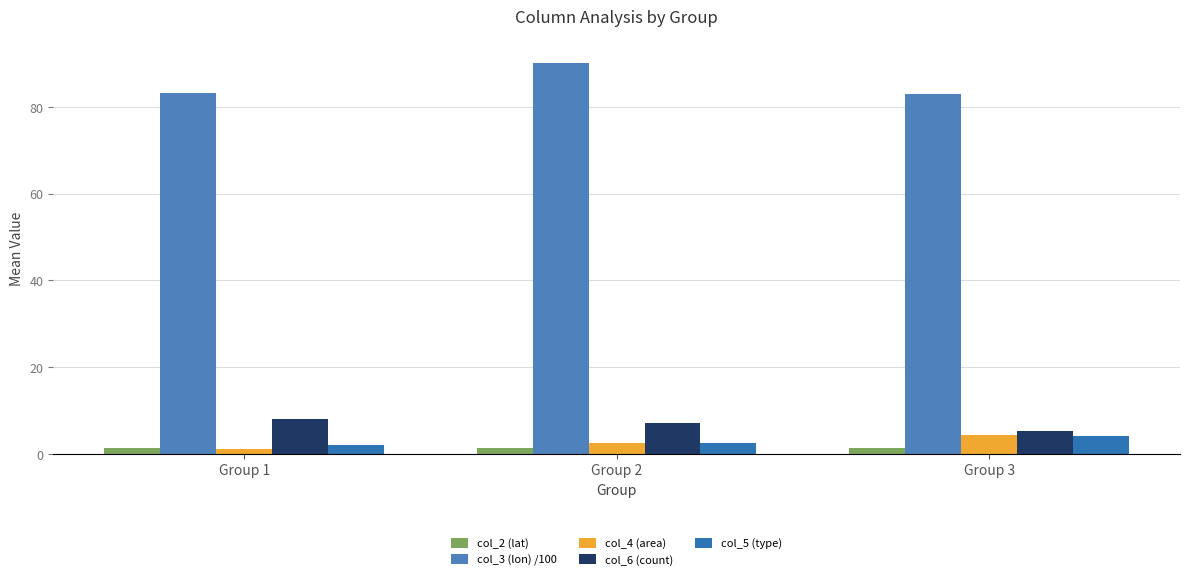

What is the value of the col_5 (type) bar at the 1st from the left?

2.0